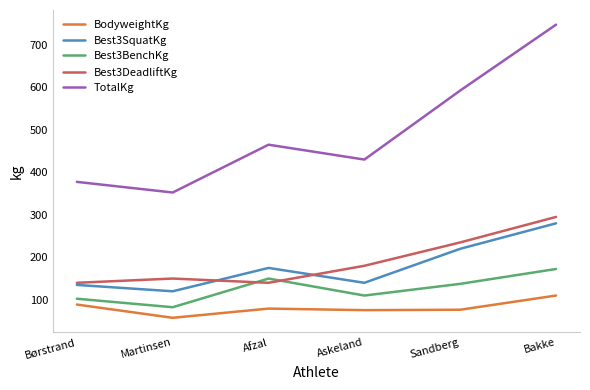

What is the difference between the second highest and second lowest values in the BodyweightKg series?

13.2